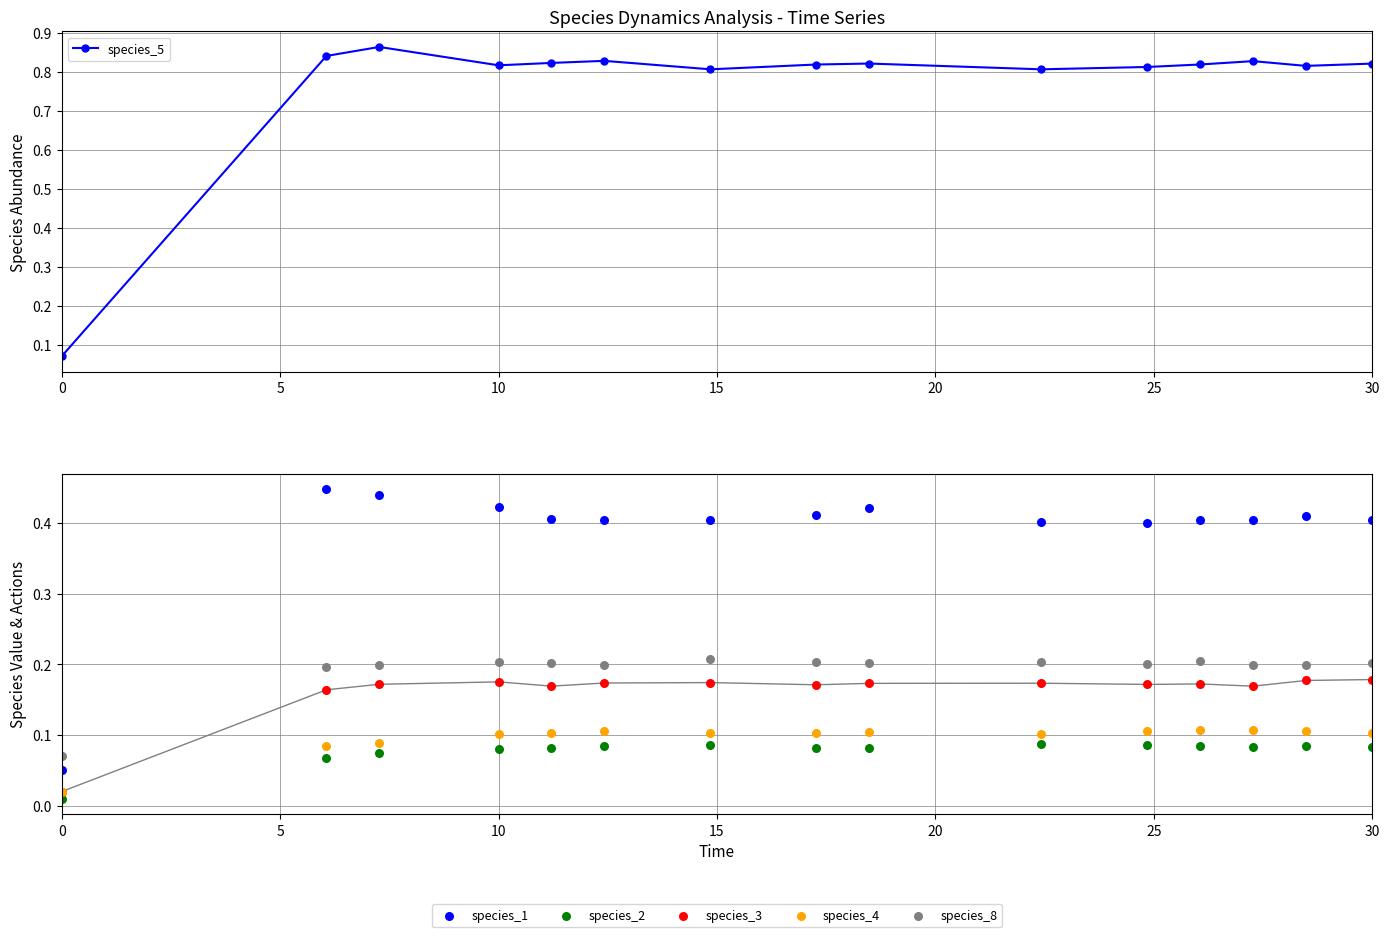

True or false: species_5 has more than 0 interior local peaks.

True